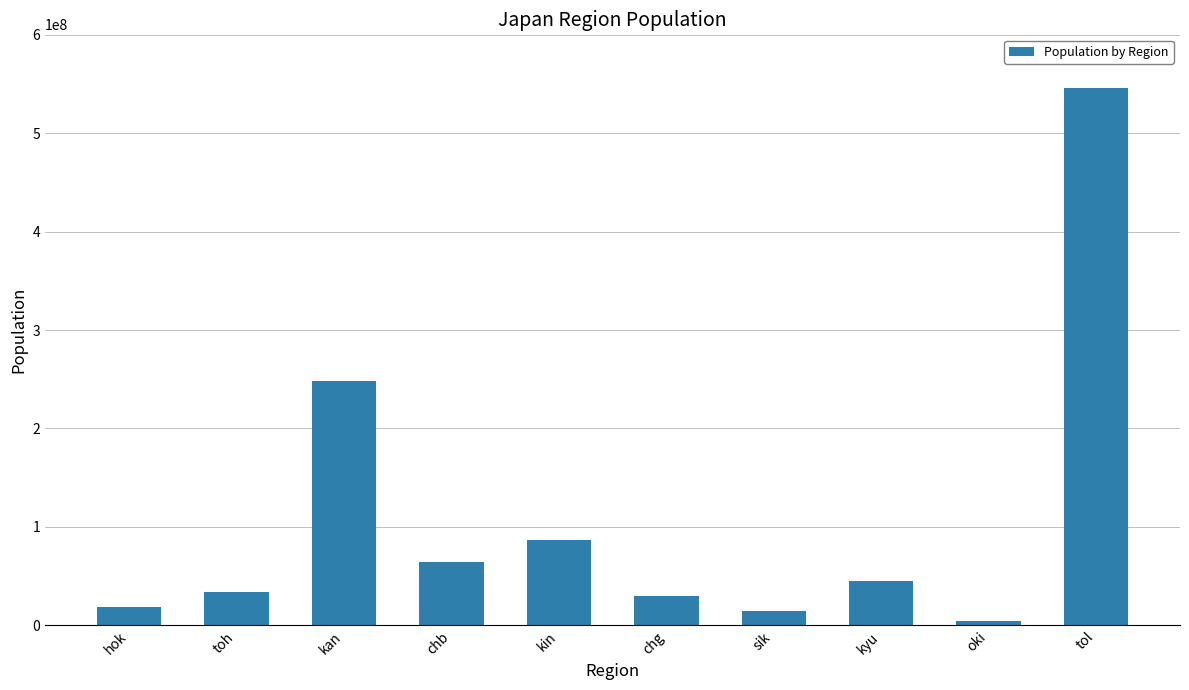

What is the smallest value displayed?

4110506